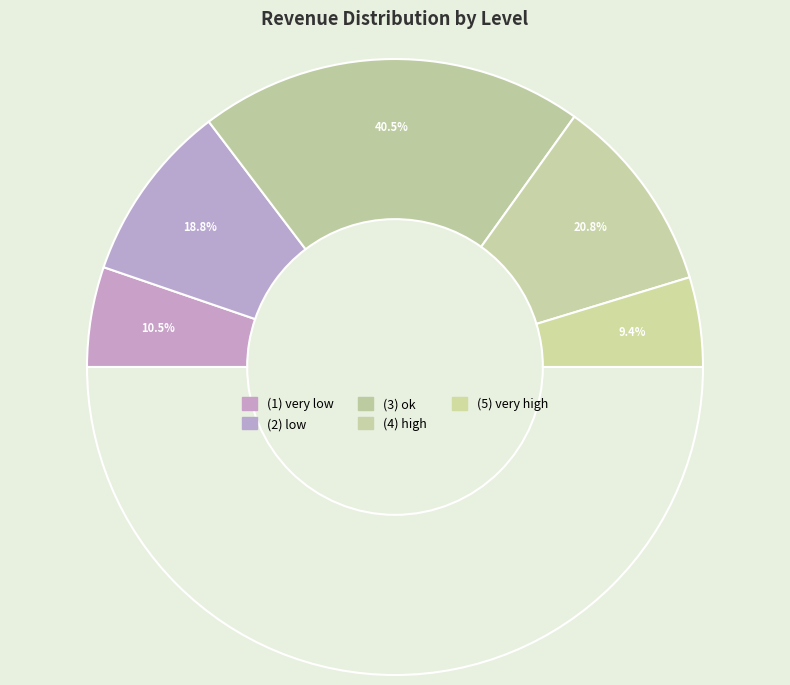

Which has a higher value, (5) very high or (1) very low?

(1) very low